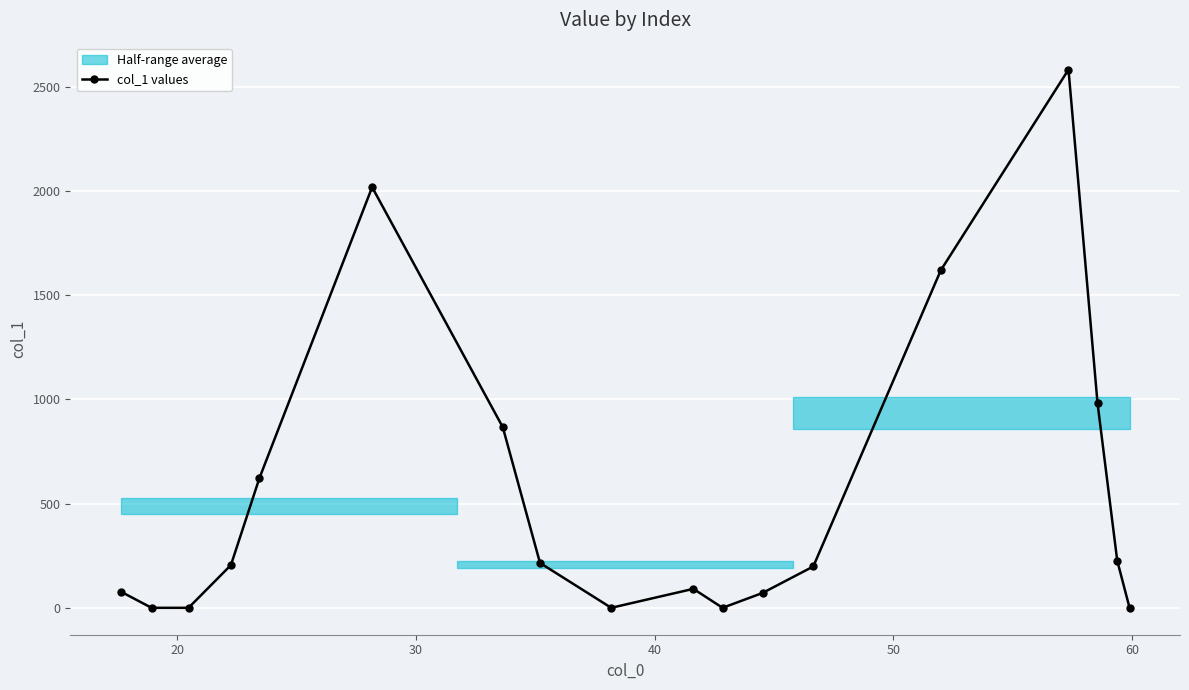

What is the value of the 4th point from the left?

205.0